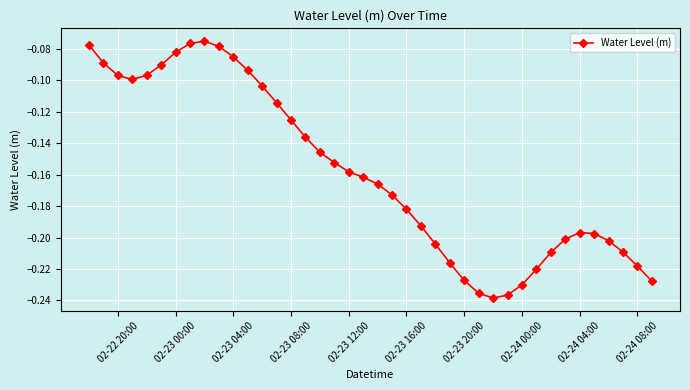

How many points are lower than both their immediate neighbors (excluding endpoints)?

2